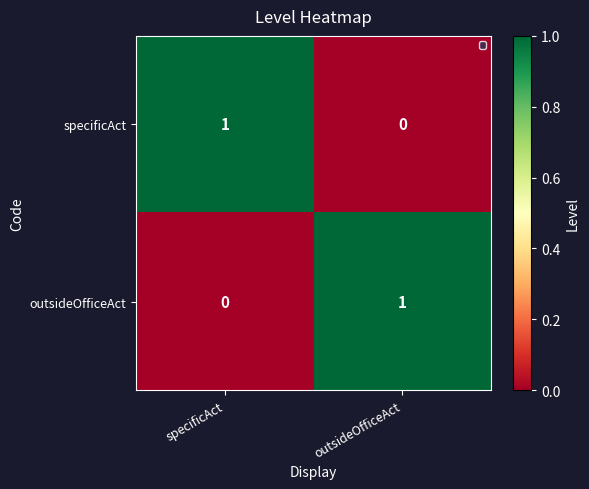

Is the value of outsideOfficeAct at specificAct greater than the value of specificAct at specificAct?

No